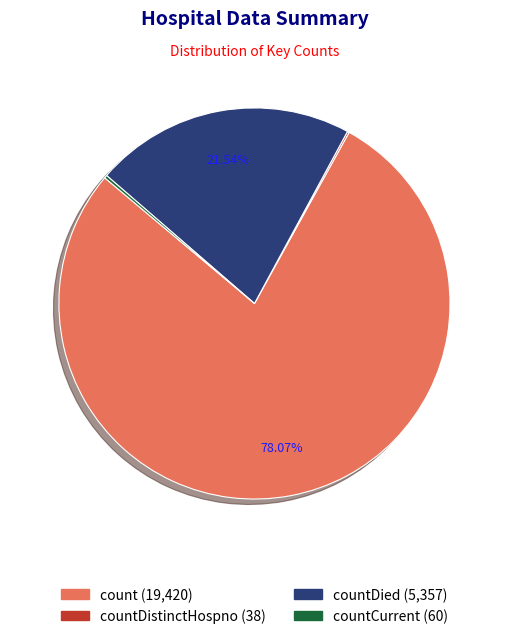

Is there a majority slice in this chart?

Yes